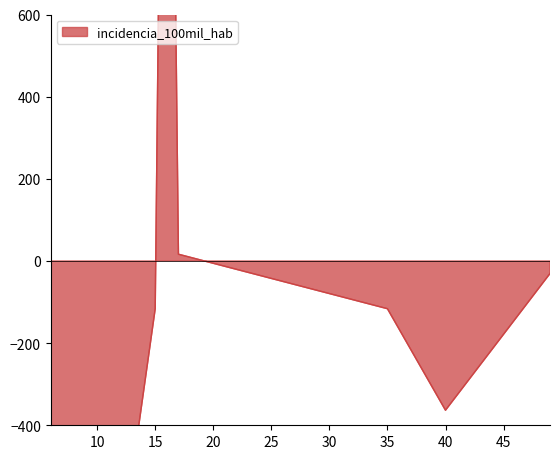

How many interior local valleys does the porcentaje series have?

2